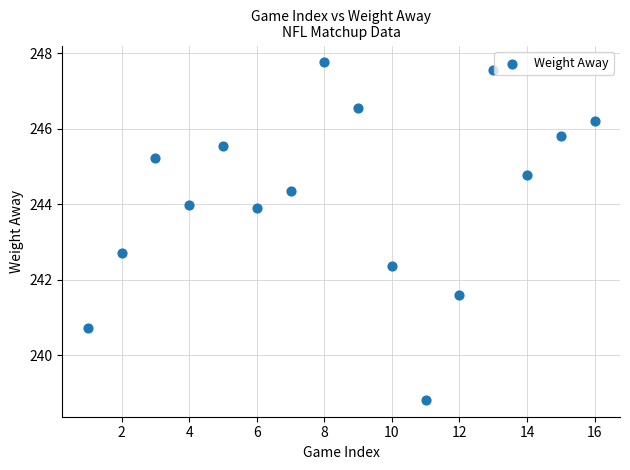

What is the range of X values (max minus min)?

15.0